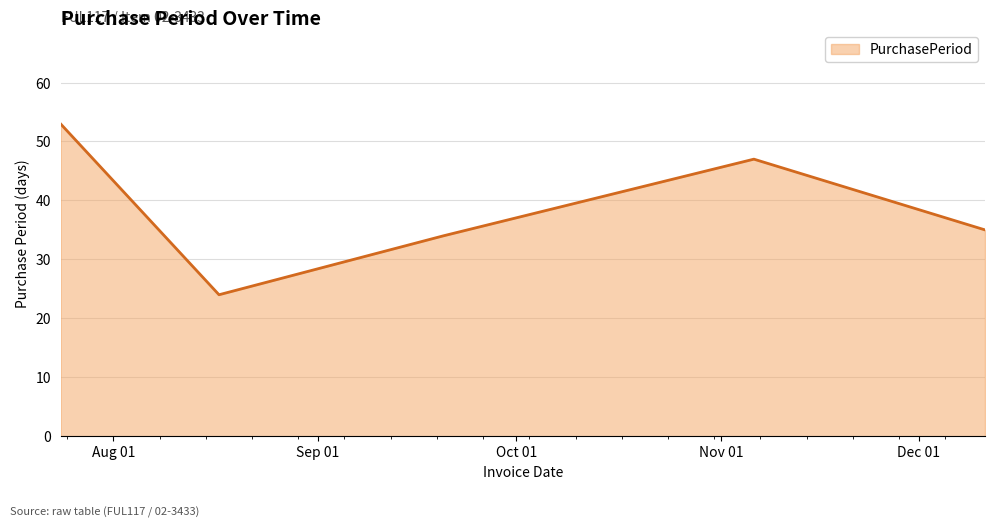

How many interior local peaks (higher than both neighbors) does the data have?

1